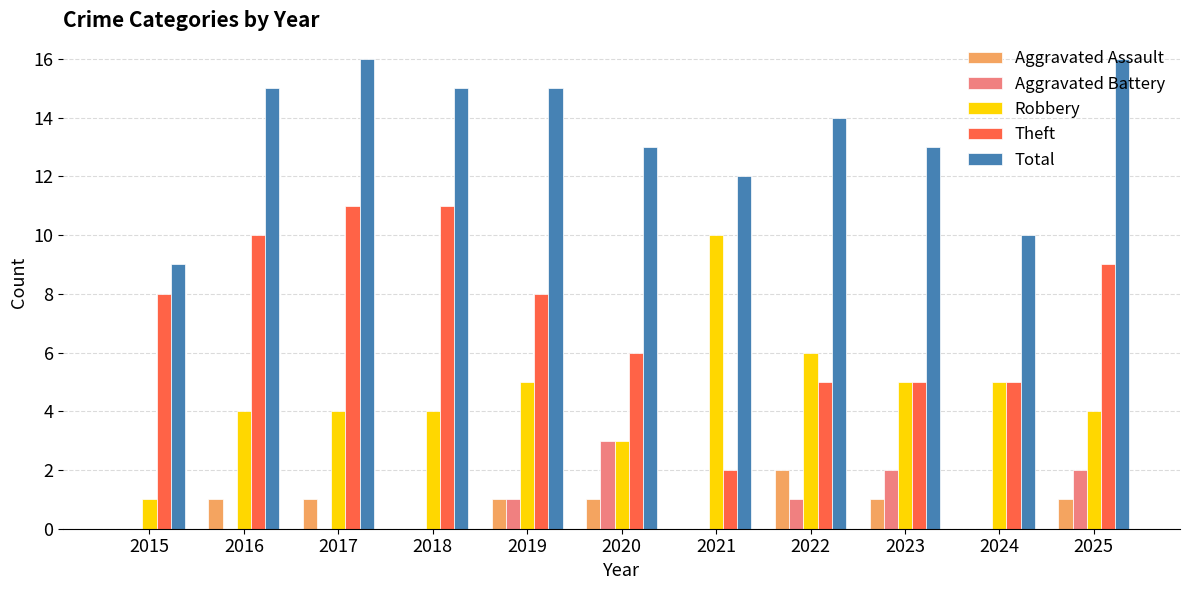

Which series has the largest total across all categories?

Total